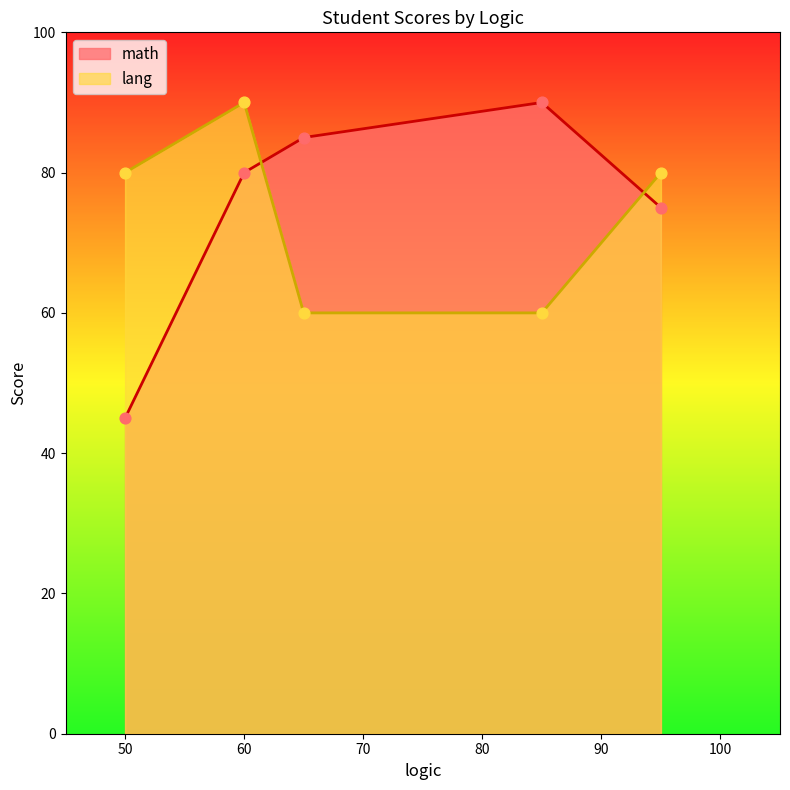

Which series contains the lowest Y value?

math